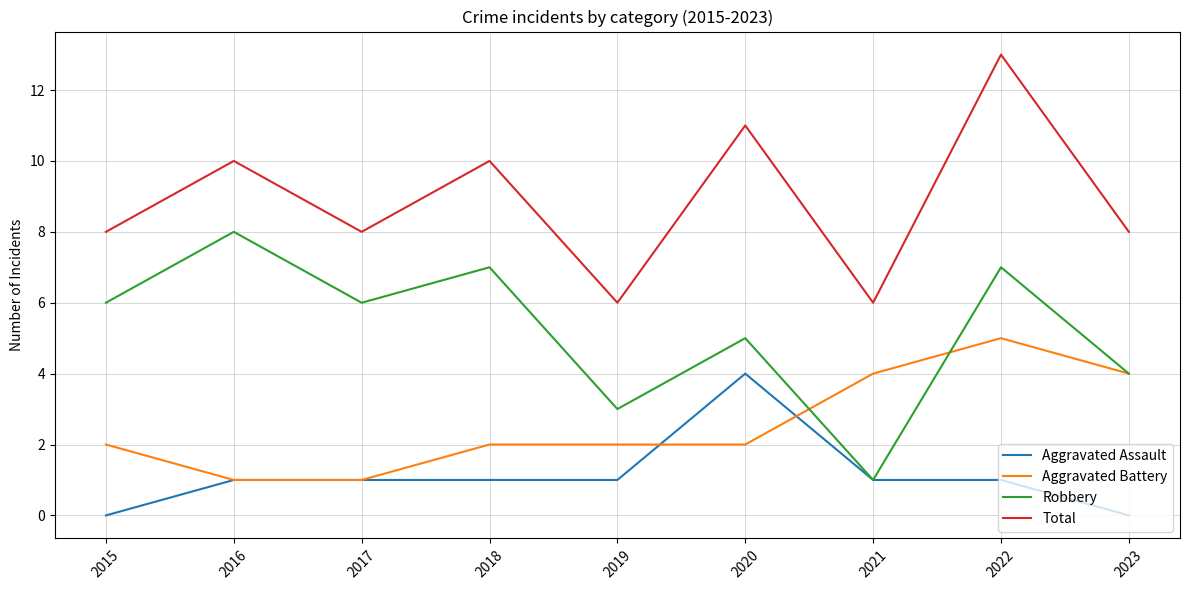

Is it true that Total equals 10 at 2018?

True